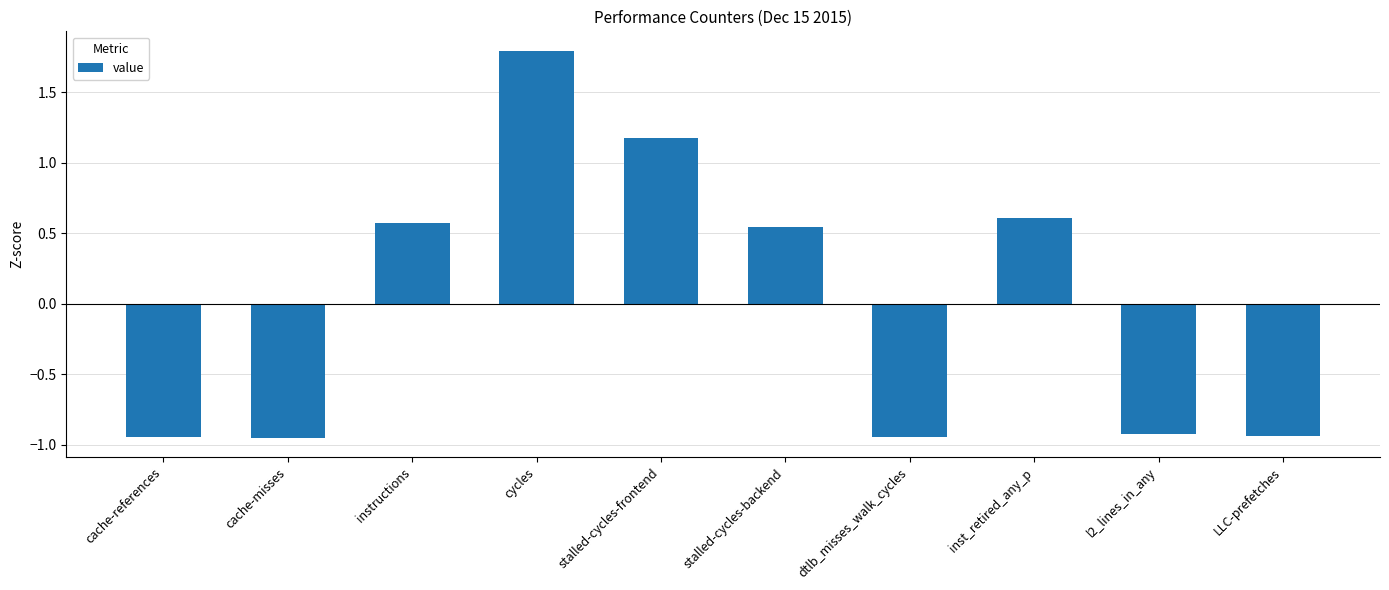

How many values are below 0?

5